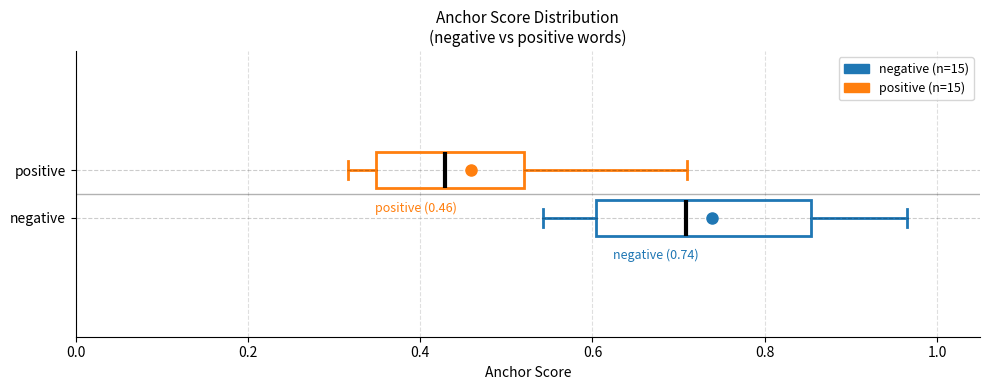

Comparing the boxes themselves (not the whiskers), which one is the widest?

negative